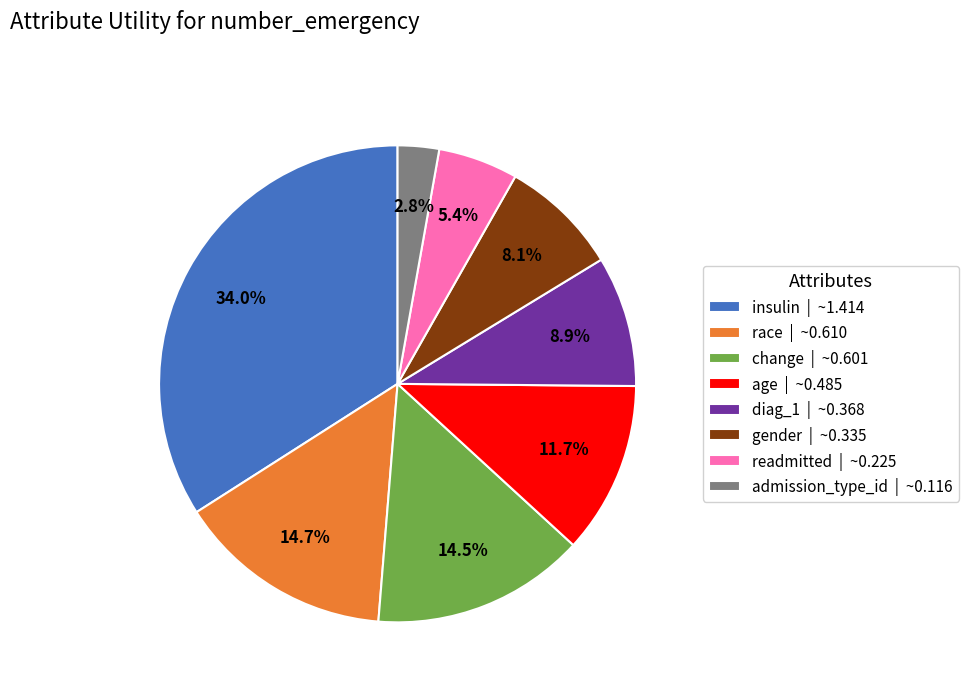

To the nearest percent, what percentage of the pie is insulin?

34%